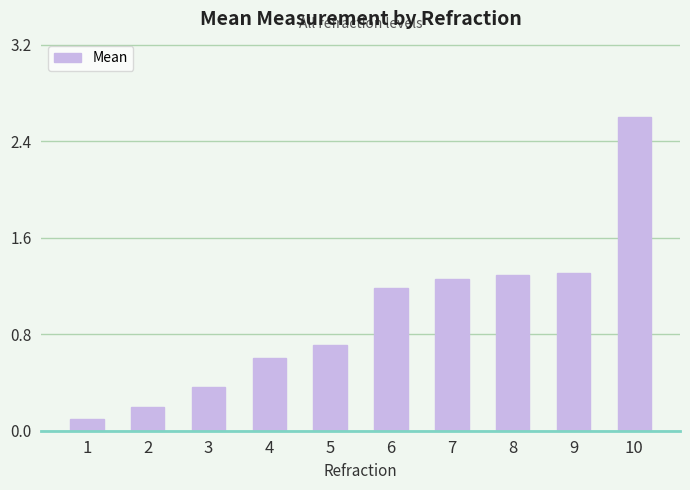

What is the sum of all values?

9.6